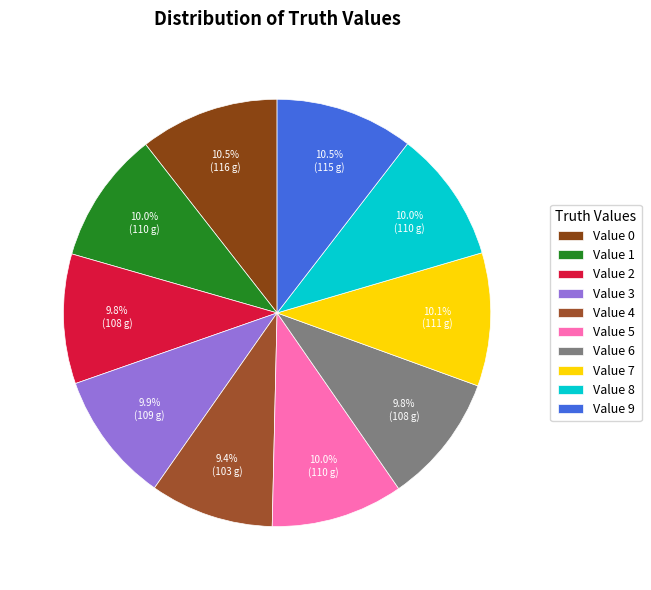

Is there a majority slice in this chart?

No